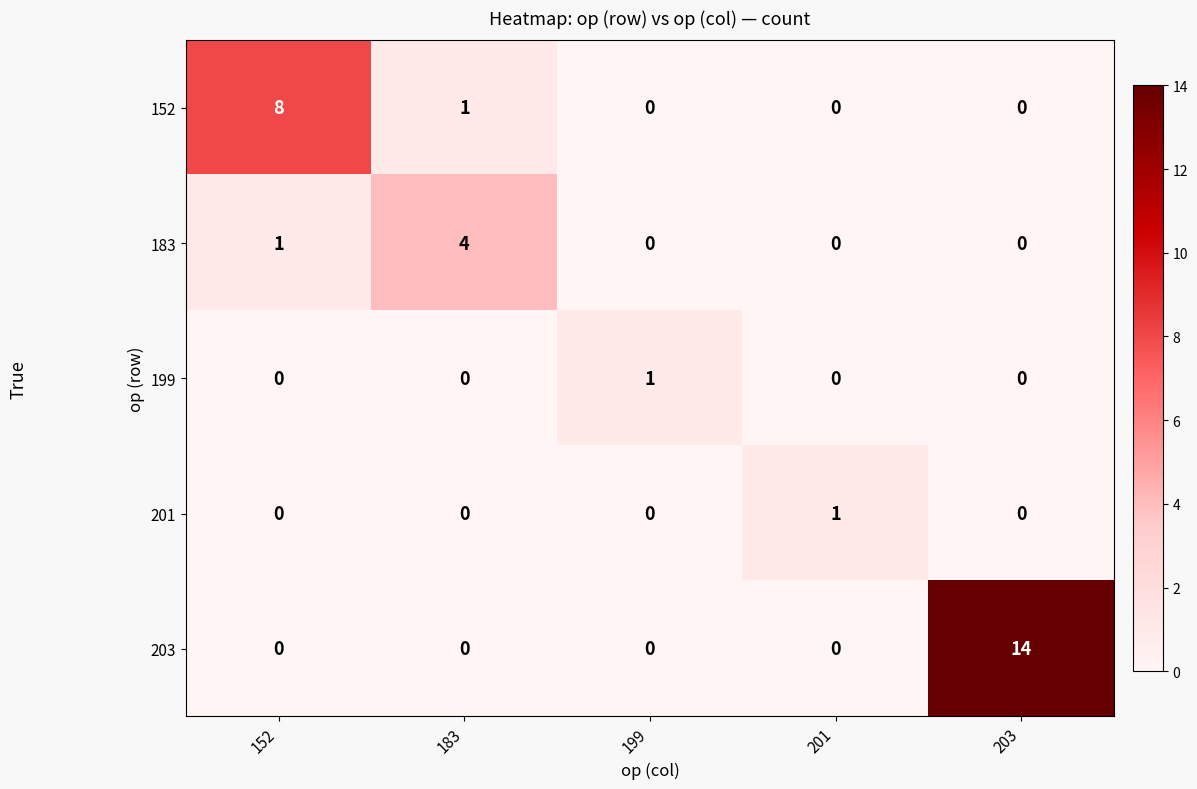

True or false: 201 has a value of 0 at 199.

True